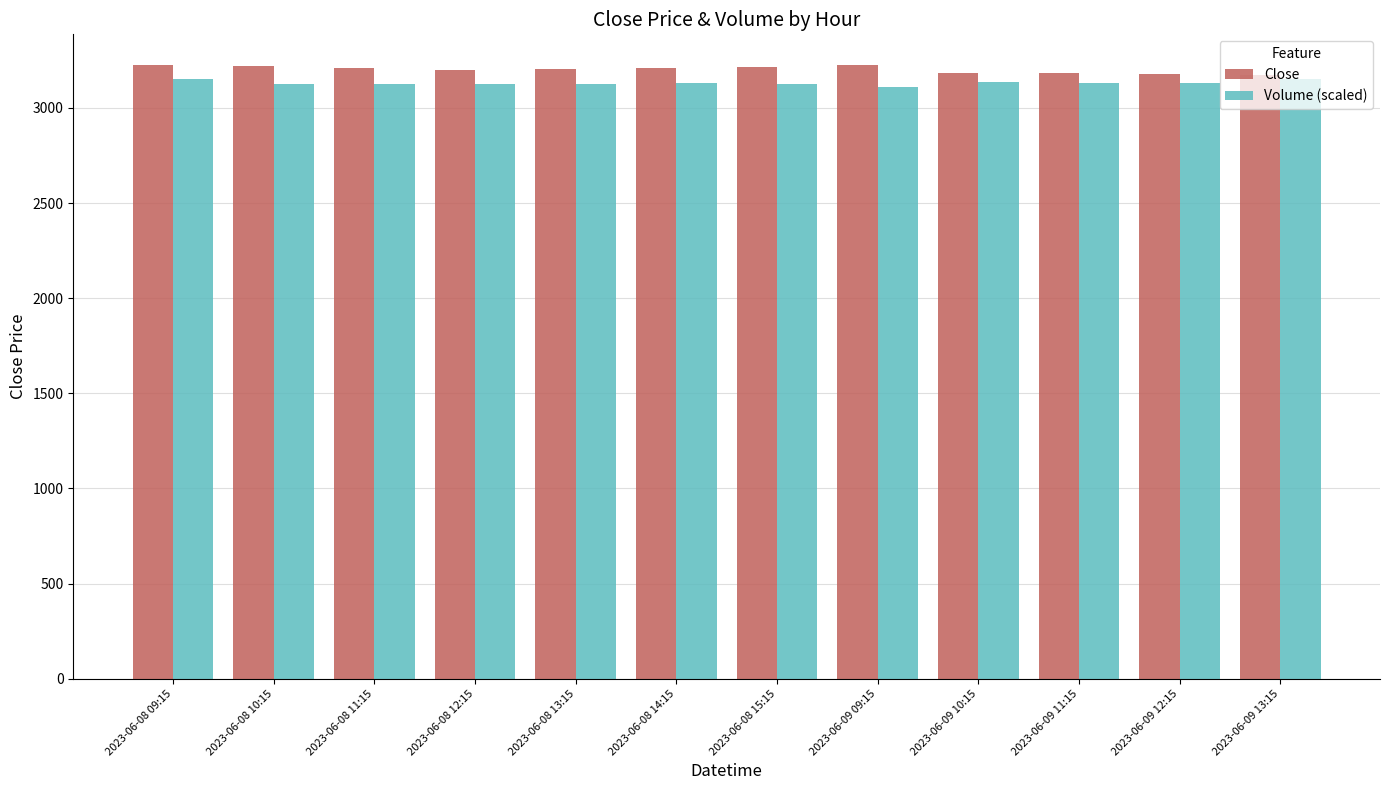

How many categories are shown in the chart?

12